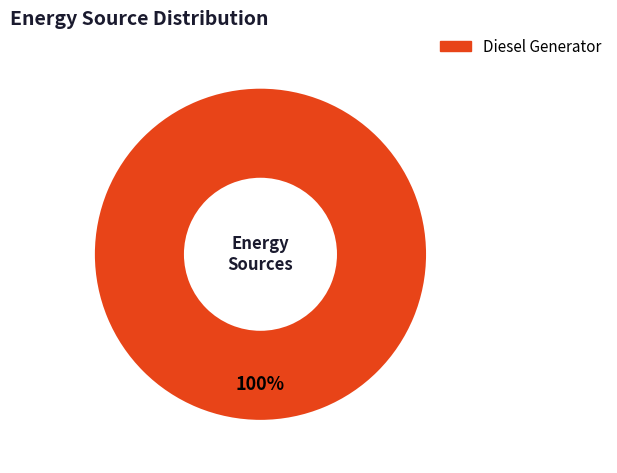

How many slices are in this pie chart?

1